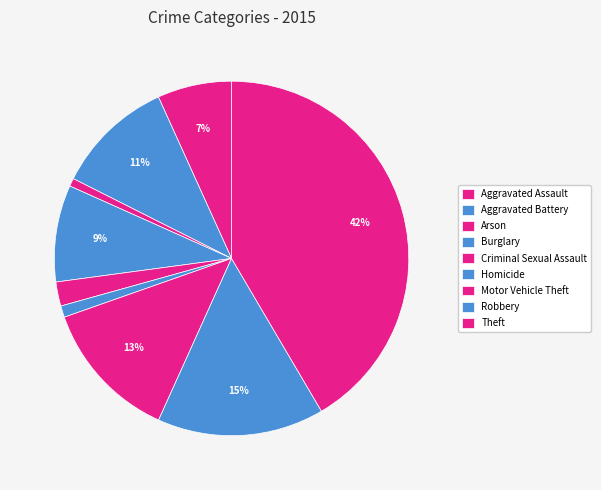

Count the number of slices in the pie.

9